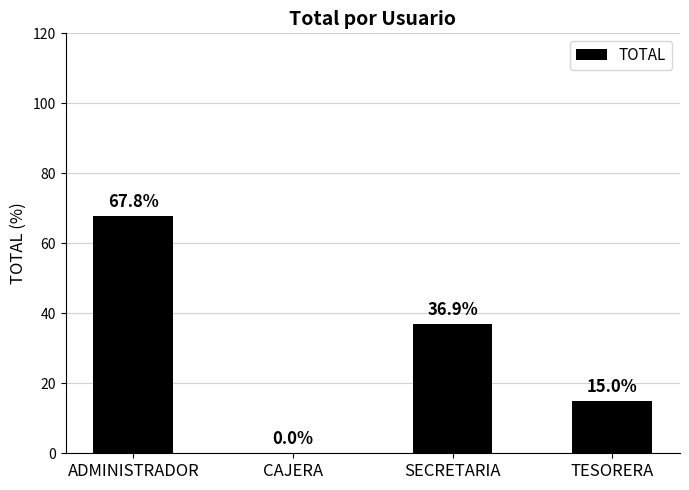

At which label is the value closest to 33?

SECRETARIA